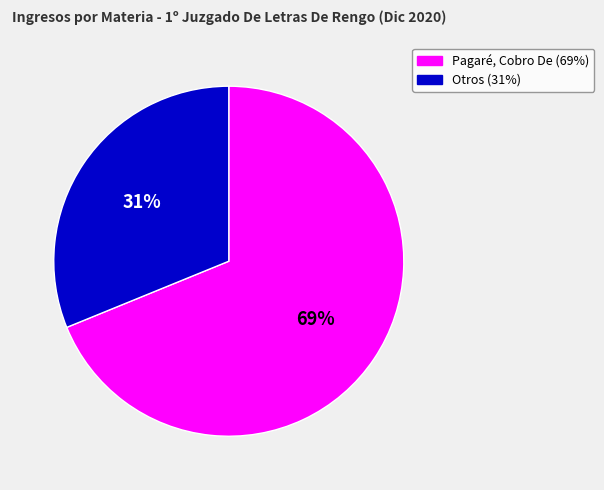

Does any single category account for the majority?

Yes